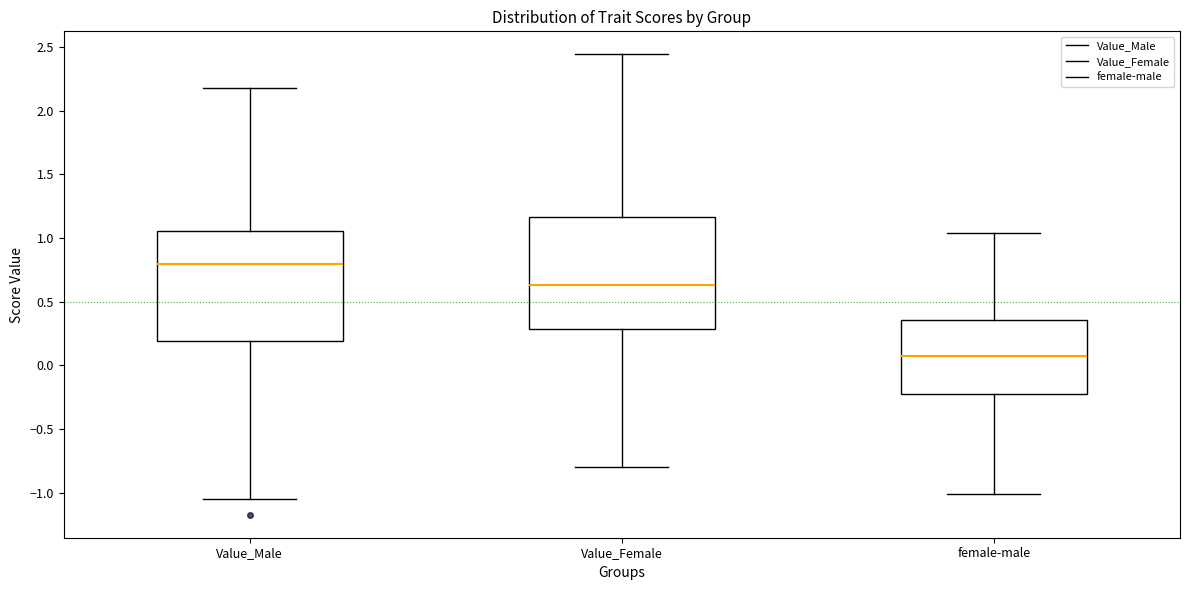

Reading left to right, read every box against the y-axis: the position of its median line, the range the box covers, and the ends of its whiskers. The values are not printed on the chart, so give them approximately, as read against the axis.

Value_Male: median 0.80, box 0.20 to 1.05, whiskers -1.05 to 2.15
Value_Female: median 0.65, box 0.30 to 1.15, whiskers -0.80 to 2.45
female-male: median 0.05, box -0.20 to 0.35, whiskers -1.00 to 1.05